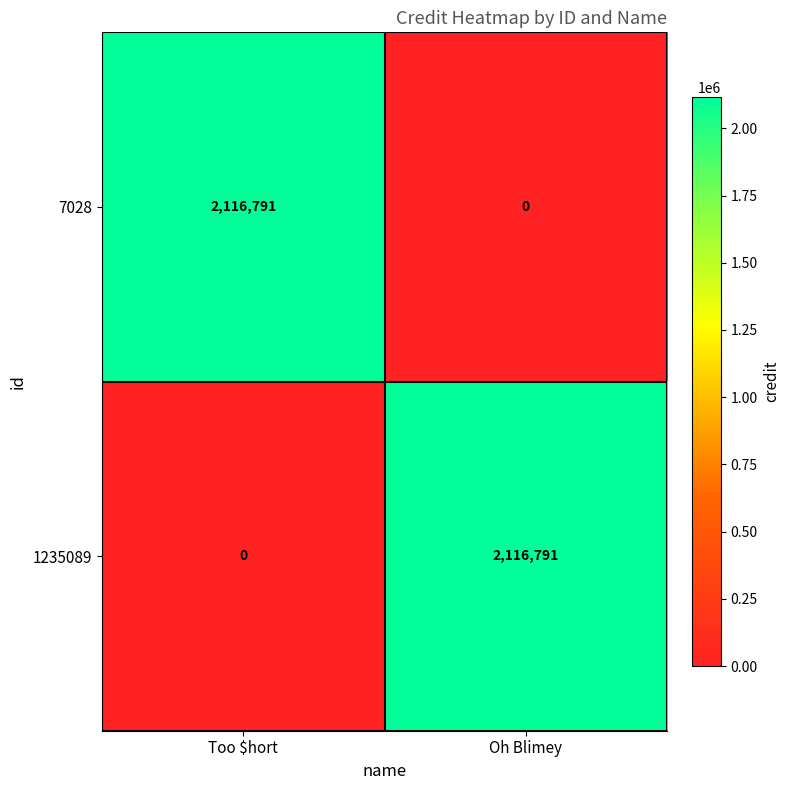

What is the total value across all series at Too $hort?

2116791